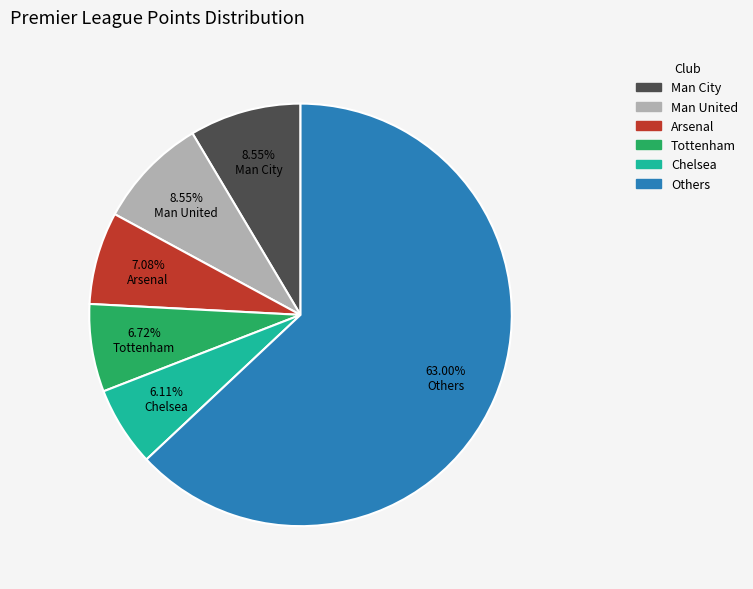

To the nearest percent, what portion does Tottenham represent?

7%